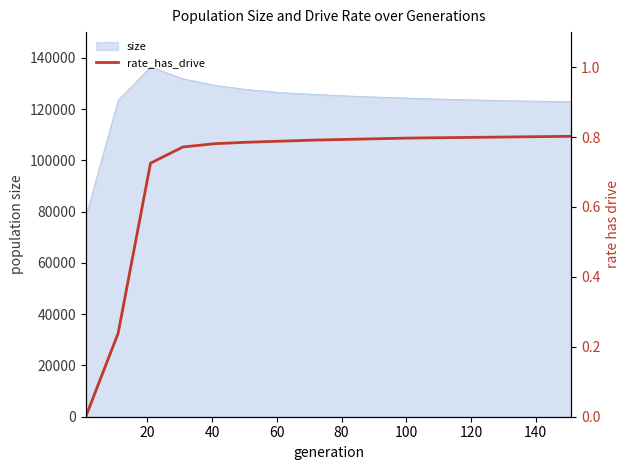

What is the highest value of the size series?

136411